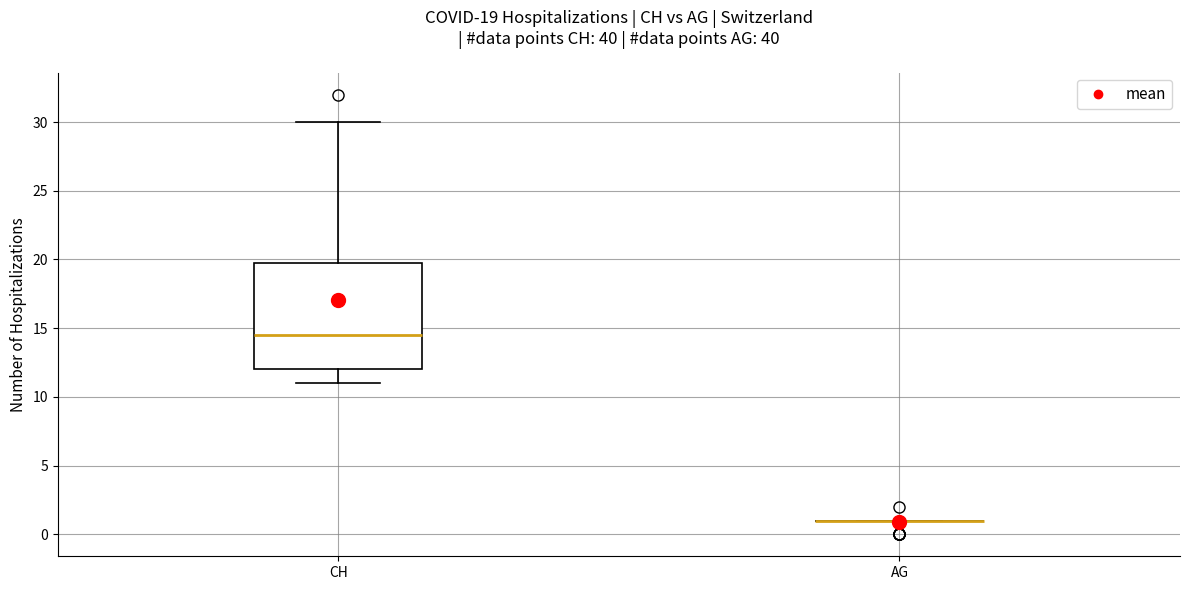

Comparing the boxes themselves (not the whiskers), which one is the tallest?

CH